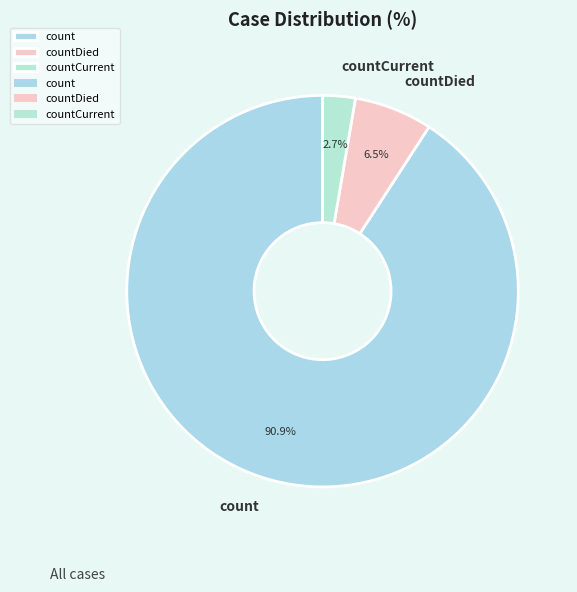

Is the sum of countCurrent and count greater than half?

Yes